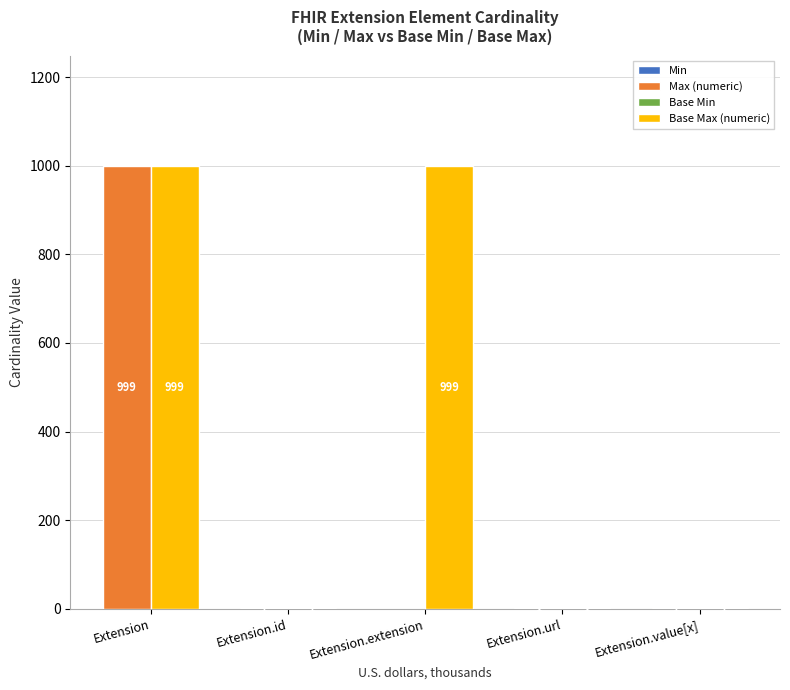

What is the label of the 1st bar from the left?

Extension